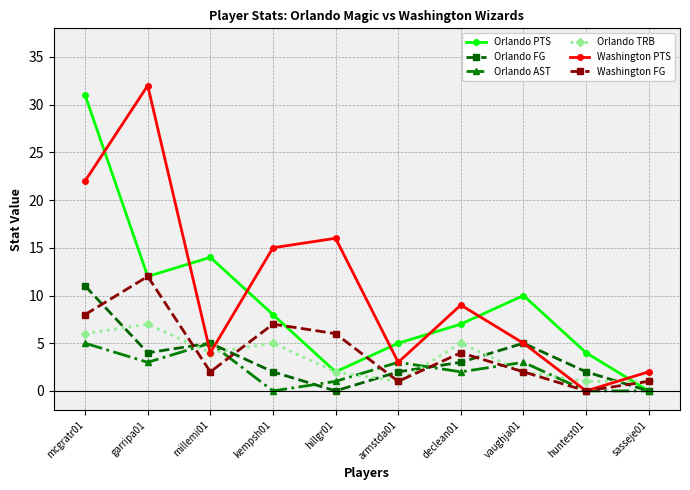

What is the difference between the Orlando AST values at vaughja01 and kempsh01?

3